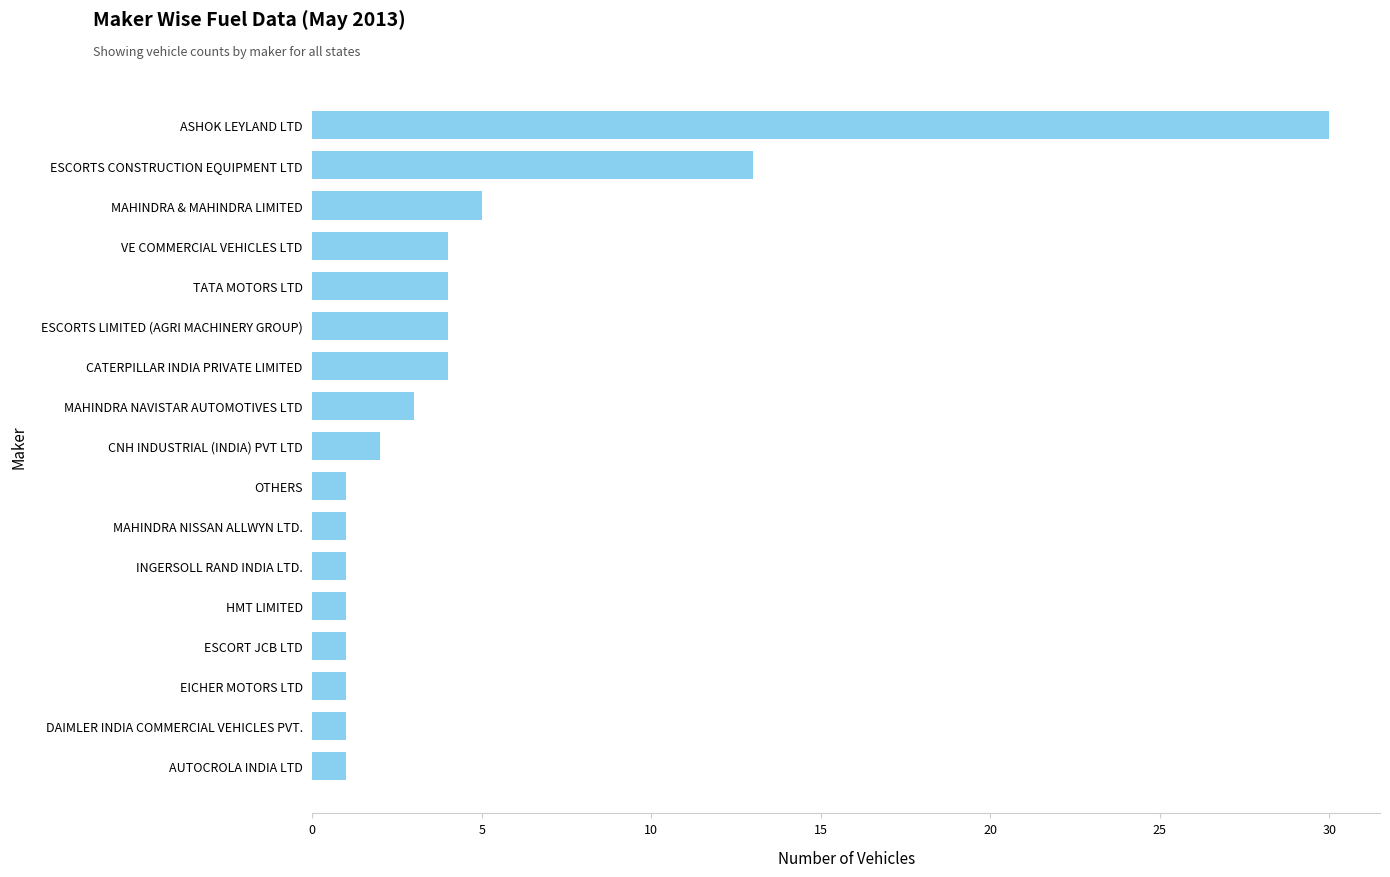

The value at CATERPILLAR INDIA PRIVATE LIMITED is 4. True or false?

True